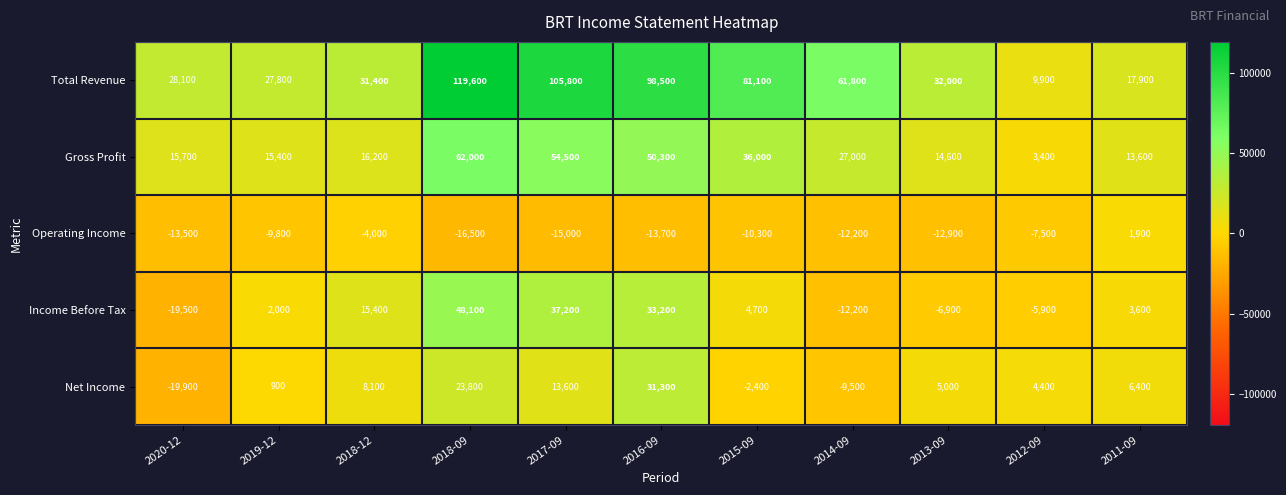

Where is Income Before Tax nearest to the value 14300?

2018-12